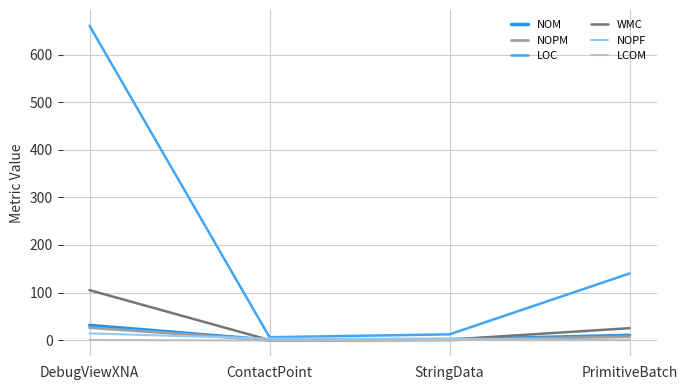

True or false: LOC has more than 2 interior local peaks.

False